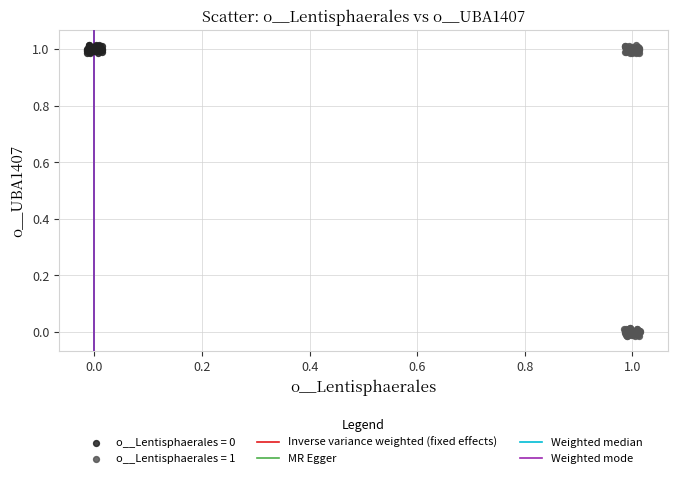

Which series reaches the minimum Y coordinate?

o__Lentisphaerales = 1